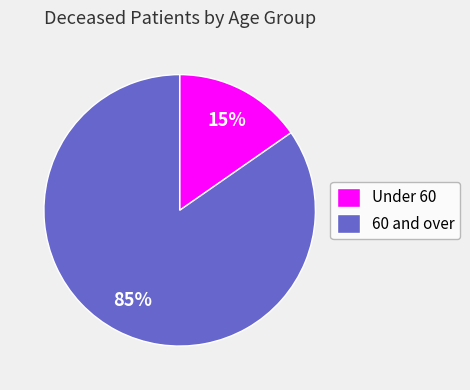

What percentage is the 60 and over slice, to the nearest percent?

85%